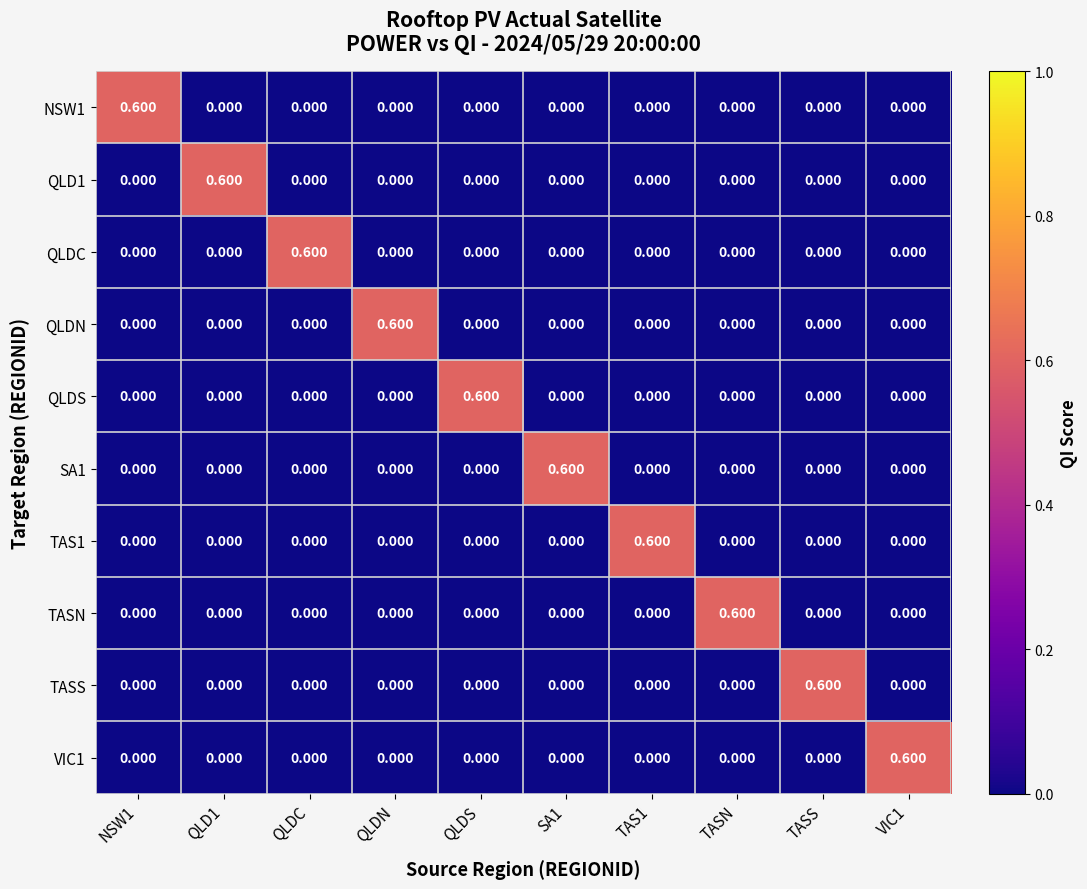

Reading right to left, what are all the values shown in this chart?

NSW1: VIC1=0.0	TASS=0.0	TASN=0.0	TAS1=0.0	SA1=0.0	QLDS=0.0	QLDN=0.0	QLDC=0.0	QLD1=0.0	NSW1=0.6
QLD1: VIC1=0.0	TASS=0.0	TASN=0.0	TAS1=0.0	SA1=0.0	QLDS=0.0	QLDN=0.0	QLDC=0.0	QLD1=0.6	NSW1=0.0
QLDC: VIC1=0.0	TASS=0.0	TASN=0.0	TAS1=0.0	SA1=0.0	QLDS=0.0	QLDN=0.0	QLDC=0.6	QLD1=0.0	NSW1=0.0
QLDN: VIC1=0.0	TASS=0.0	TASN=0.0	TAS1=0.0	SA1=0.0	QLDS=0.0	QLDN=0.6	QLDC=0.0	QLD1=0.0	NSW1=0.0
QLDS: VIC1=0.0	TASS=0.0	TASN=0.0	TAS1=0.0	SA1=0.0	QLDS=0.6	QLDN=0.0	QLDC=0.0	QLD1=0.0	NSW1=0.0
SA1: VIC1=0.0	TASS=0.0	TASN=0.0	TAS1=0.0	SA1=0.6	QLDS=0.0	QLDN=0.0	QLDC=0.0	QLD1=0.0	NSW1=0.0
TAS1: VIC1=0.0	TASS=0.0	TASN=0.0	TAS1=0.6	SA1=0.0	QLDS=0.0	QLDN=0.0	QLDC=0.0	QLD1=0.0	NSW1=0.0
TASN: VIC1=0.0	TASS=0.0	TASN=0.6	TAS1=0.0	SA1=0.0	QLDS=0.0	QLDN=0.0	QLDC=0.0	QLD1=0.0	NSW1=0.0
TASS: VIC1=0.0	TASS=0.6	TASN=0.0	TAS1=0.0	SA1=0.0	QLDS=0.0	QLDN=0.0	QLDC=0.0	QLD1=0.0	NSW1=0.0
VIC1: VIC1=0.6	TASS=0.0	TASN=0.0	TAS1=0.0	SA1=0.0	QLDS=0.0	QLDN=0.0	QLDC=0.0	QLD1=0.0	NSW1=0.0